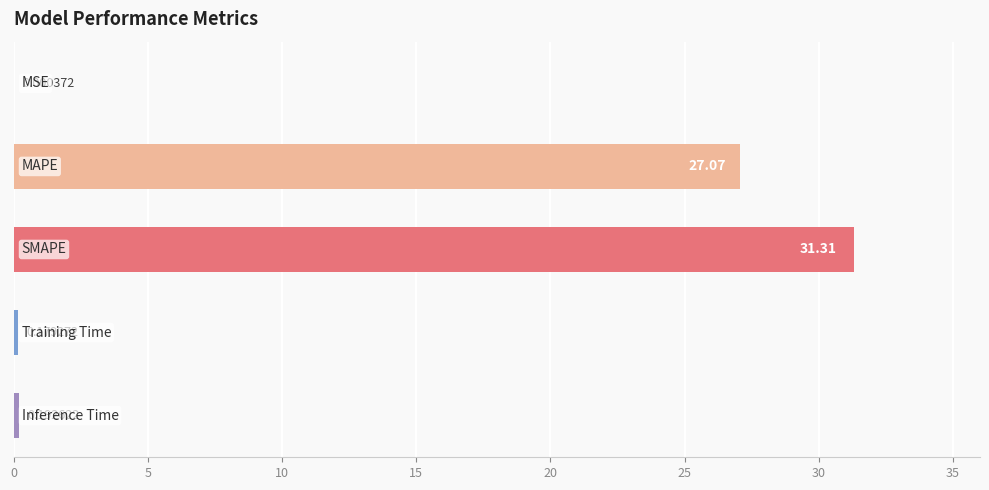

What is the sum of all values?

58.8